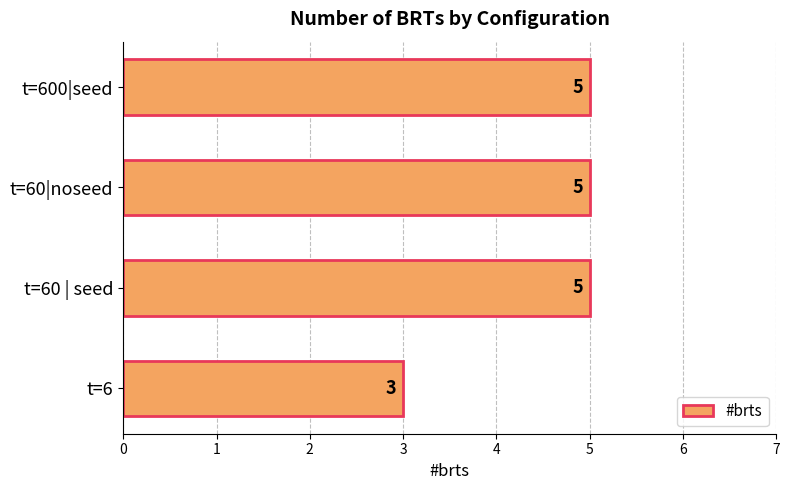

Reading bottom to top, transcribe all the data shown in this chart.

t=6=3	t=60 | seed=5	t=60|noseed=5	t=600|seed=5